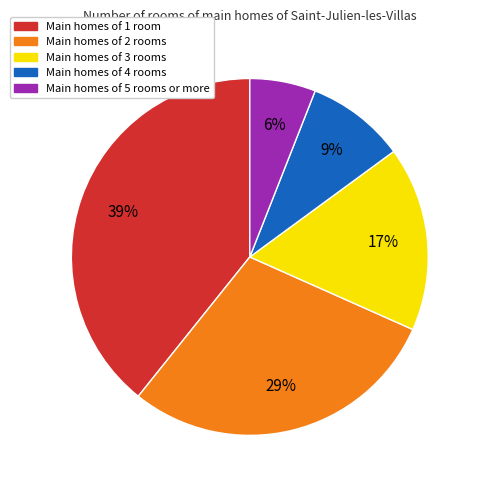

To the nearest percent, what is the average slice percentage?

20%